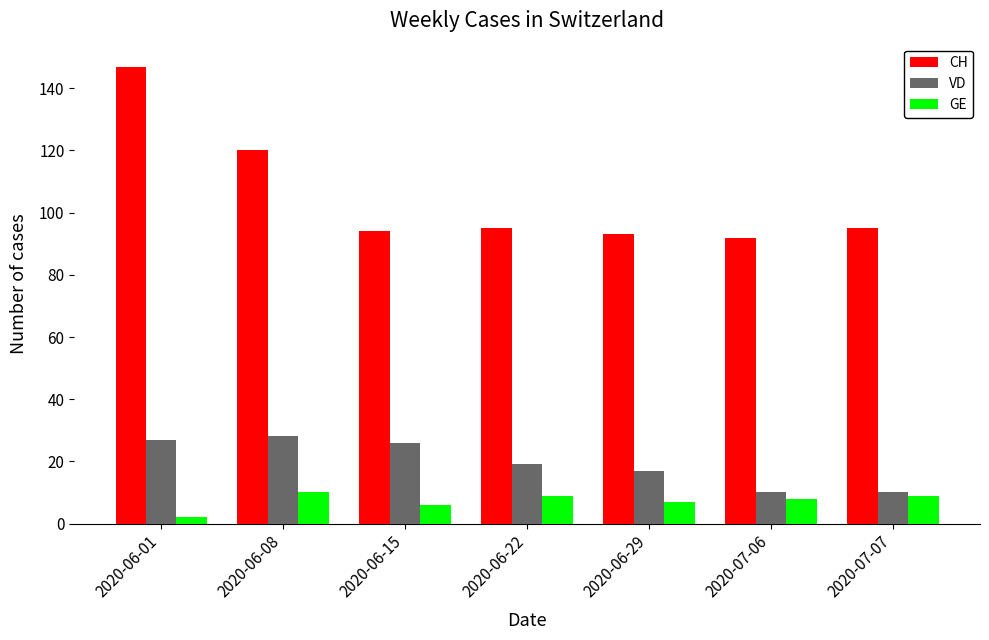

What is the value of the CH bar at the 1st from the left?

147